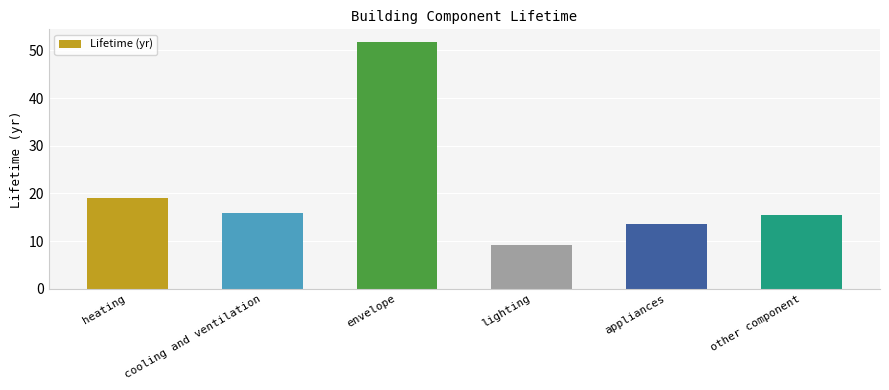

Are the bars grouped side by side (vs. stacked)?

No